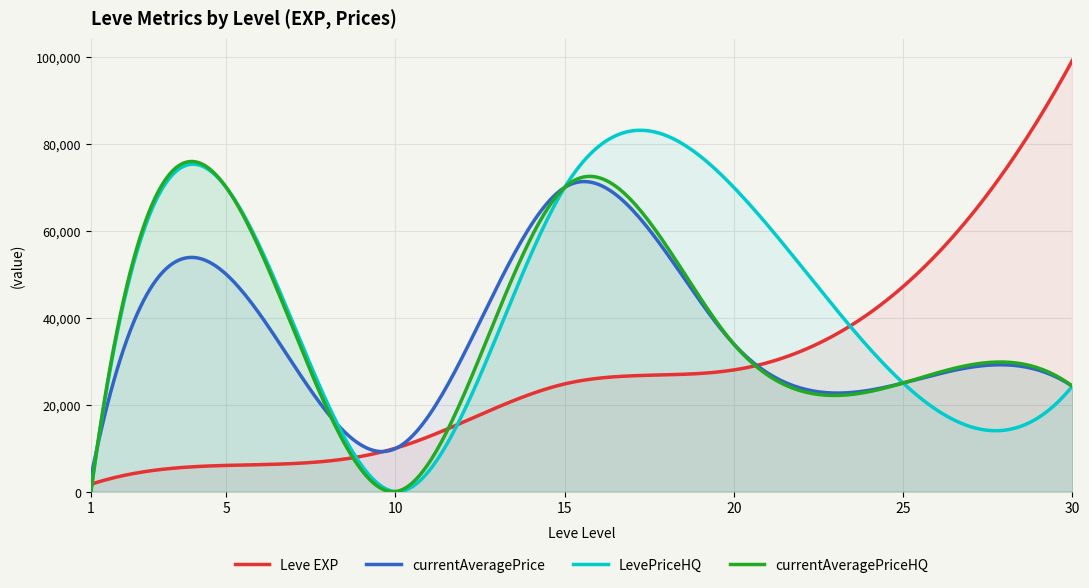

Which series has the largest range (max minus min)?

Leve EXP